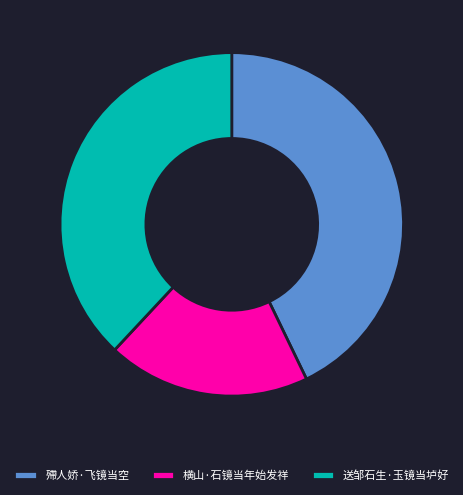

Approximately how many times larger is the value at 横山·石镜当年始发祥 compared to 送邹石生·玉镜当垆好?

0.5